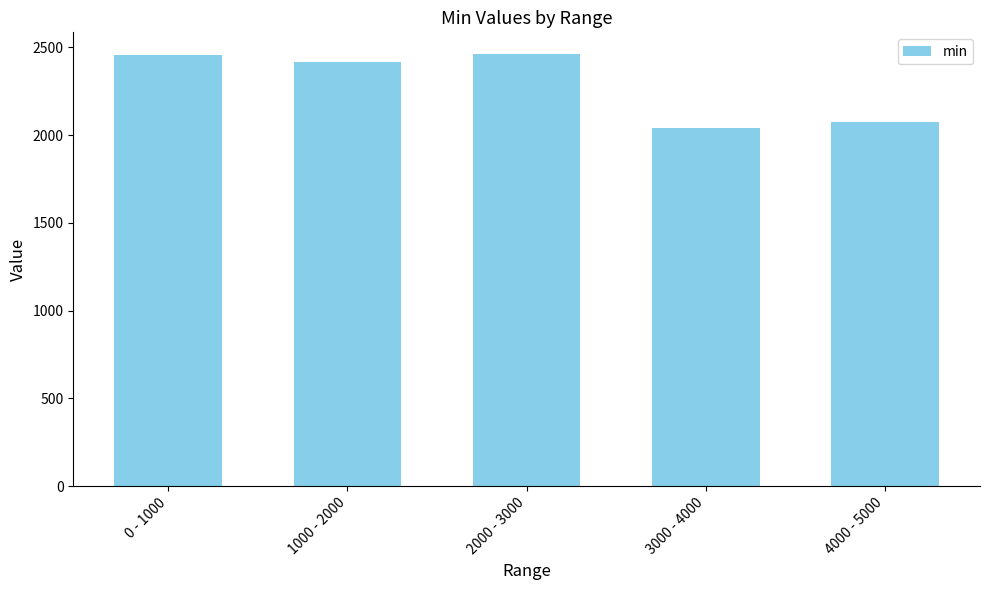

What value does the data have at 0 - 1000, to the nearest 50?

2450